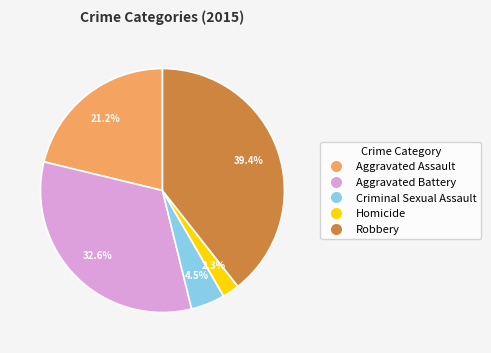

What portion of the pie excludes Robbery?

60.6%